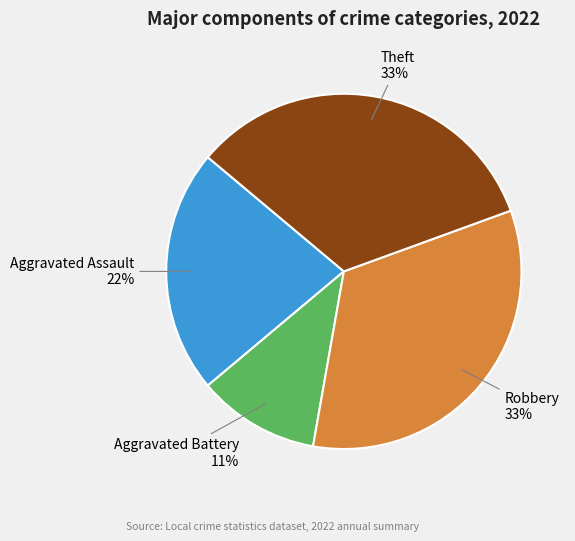

Count the number of slices in the pie.

4